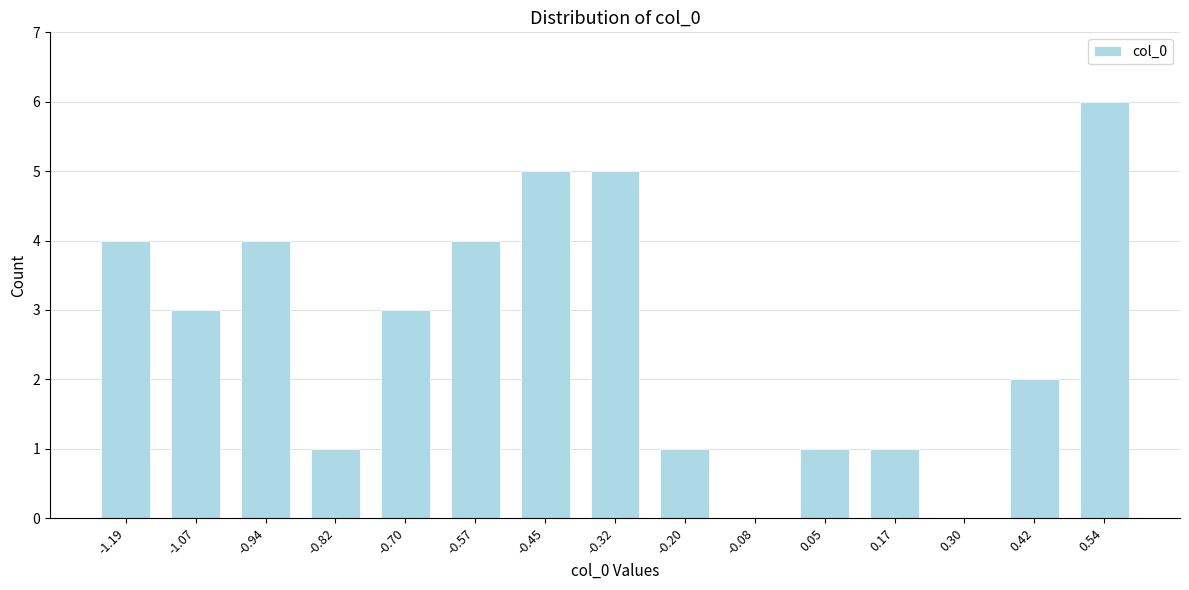

Reading right to left, list all the values displayed in this chart.

0.54=6	0.42=2	0.30=0	0.17=1	0.05=1	-0.08=0	-0.20=1	-0.32=5	-0.45=5	-0.57=4	-0.70=3	-0.82=1	-0.94=4	-1.07=3	-1.19=4